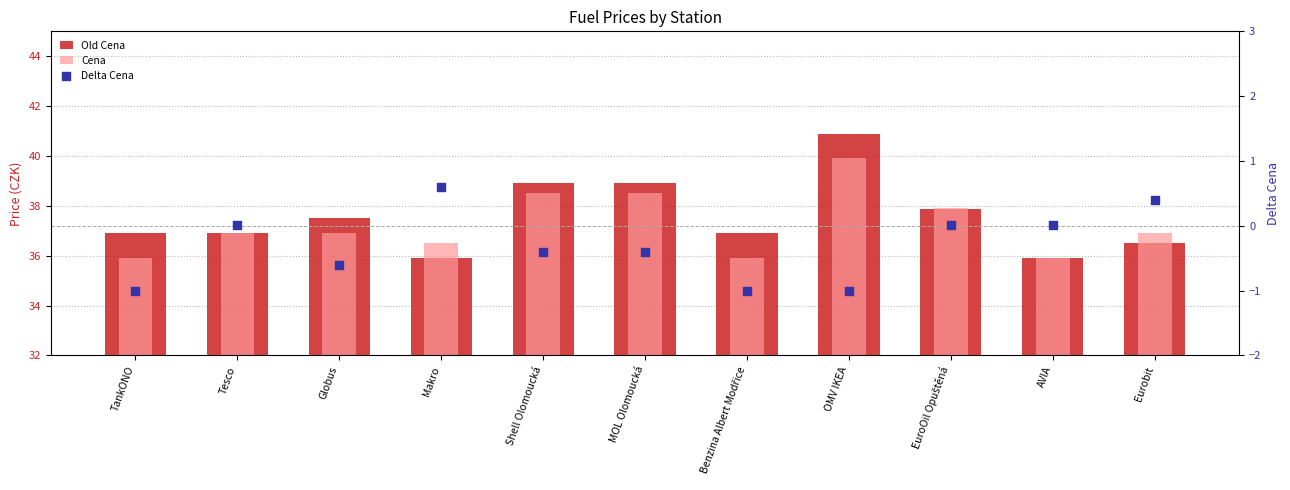

What are all the series names shown in the legend?

Old Cena, Cena, Delta Cena